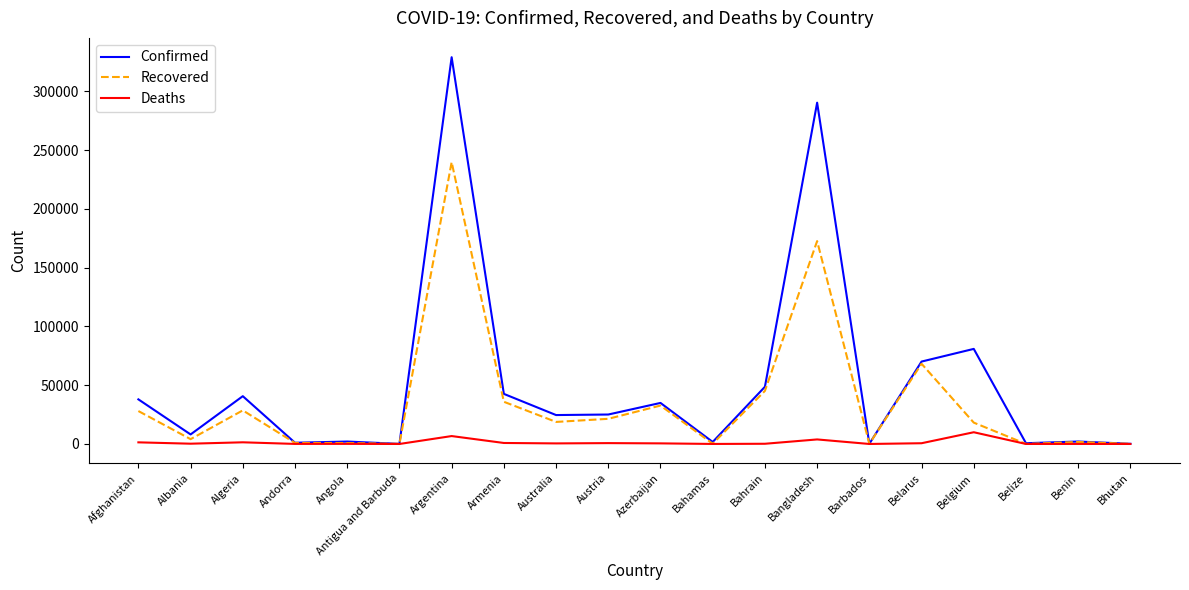

The Confirmed series shows 25754 at Bahrain. True or false?

False